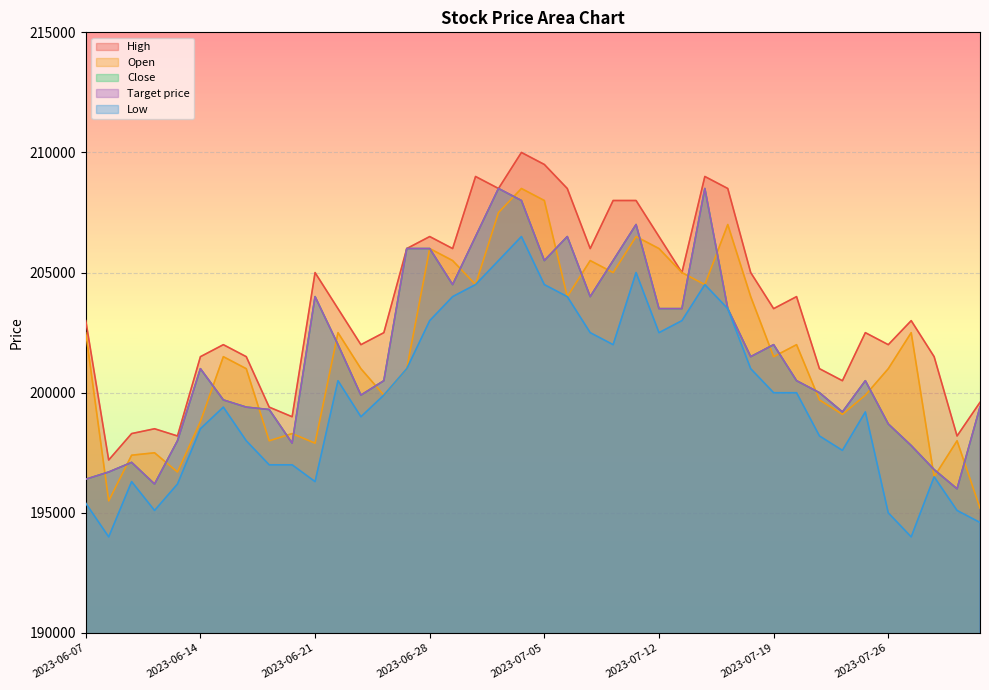

True or false: Close has a value of 62854 at 2023-06-15.

False